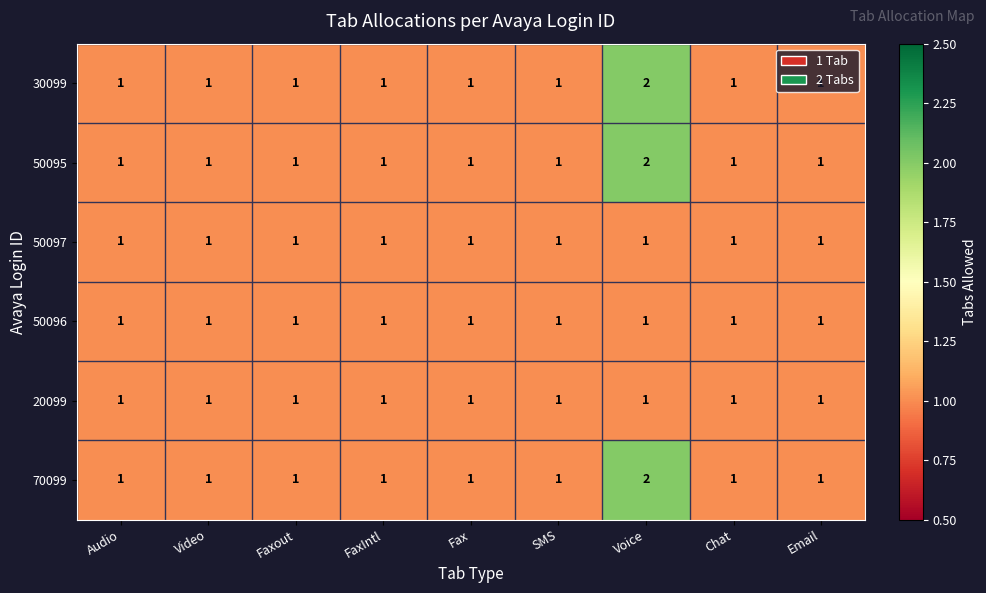

At which category does the chart reach its peak across all series?

Voice